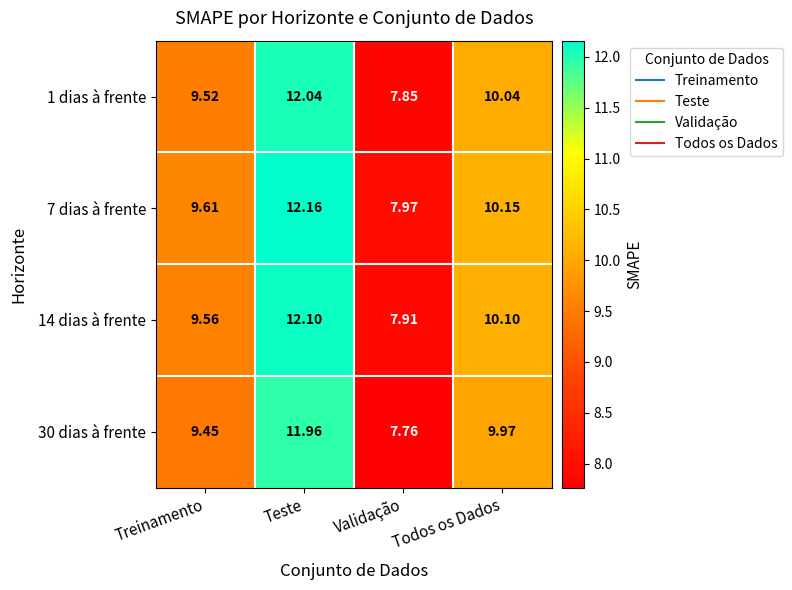

At which category is the sum across all series the highest?

Teste